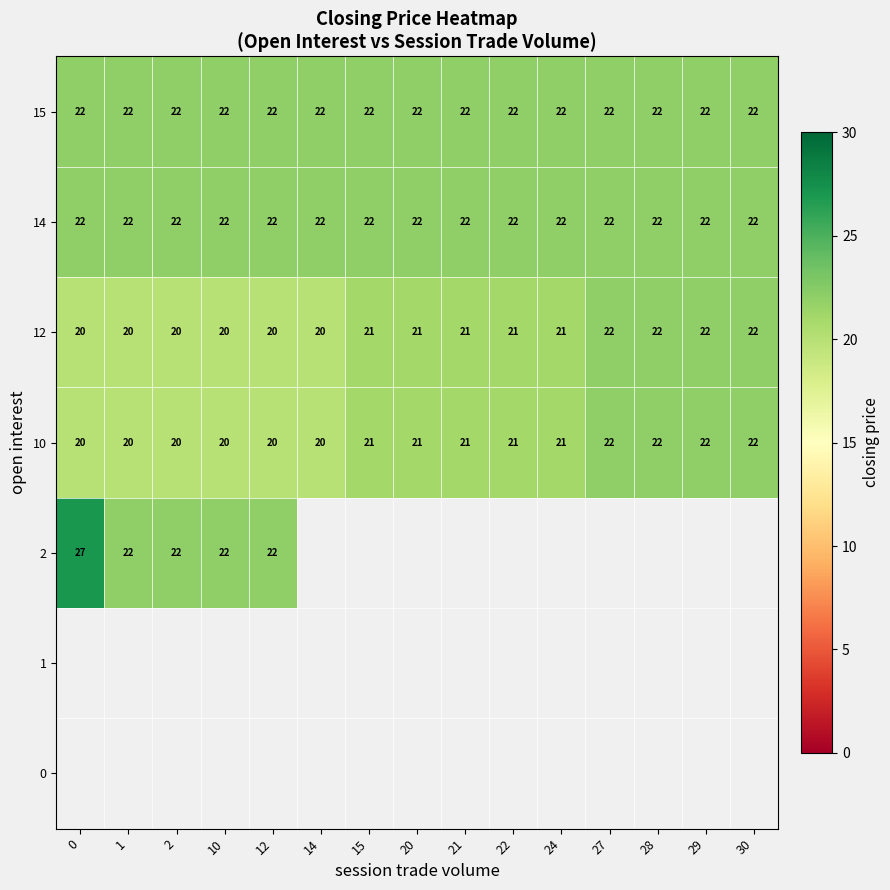

What is the average value of the 15 series?

22